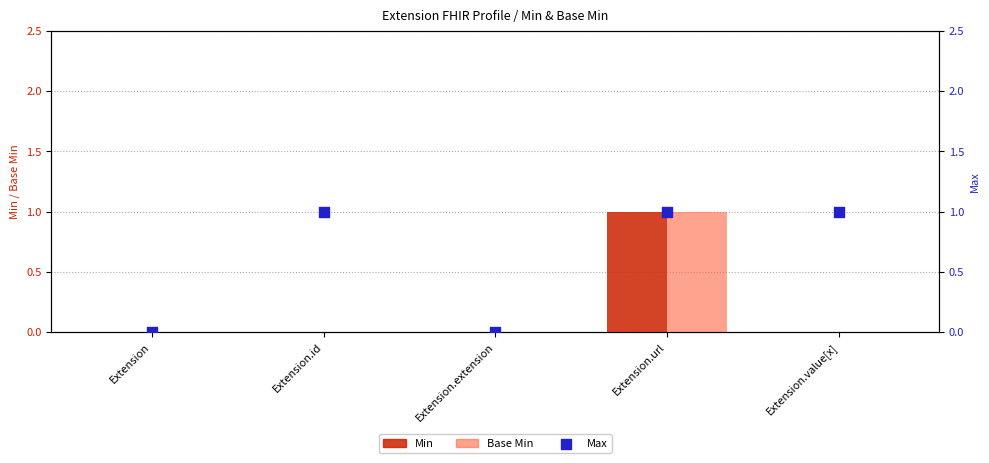

Is the value of Min at Extension.url greater than the value of Base Min at Extension.value[x]?

Yes